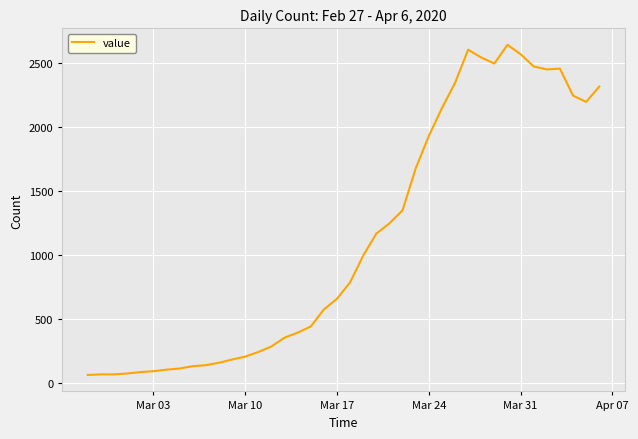

What is the maximum value shown in the chart?

2640